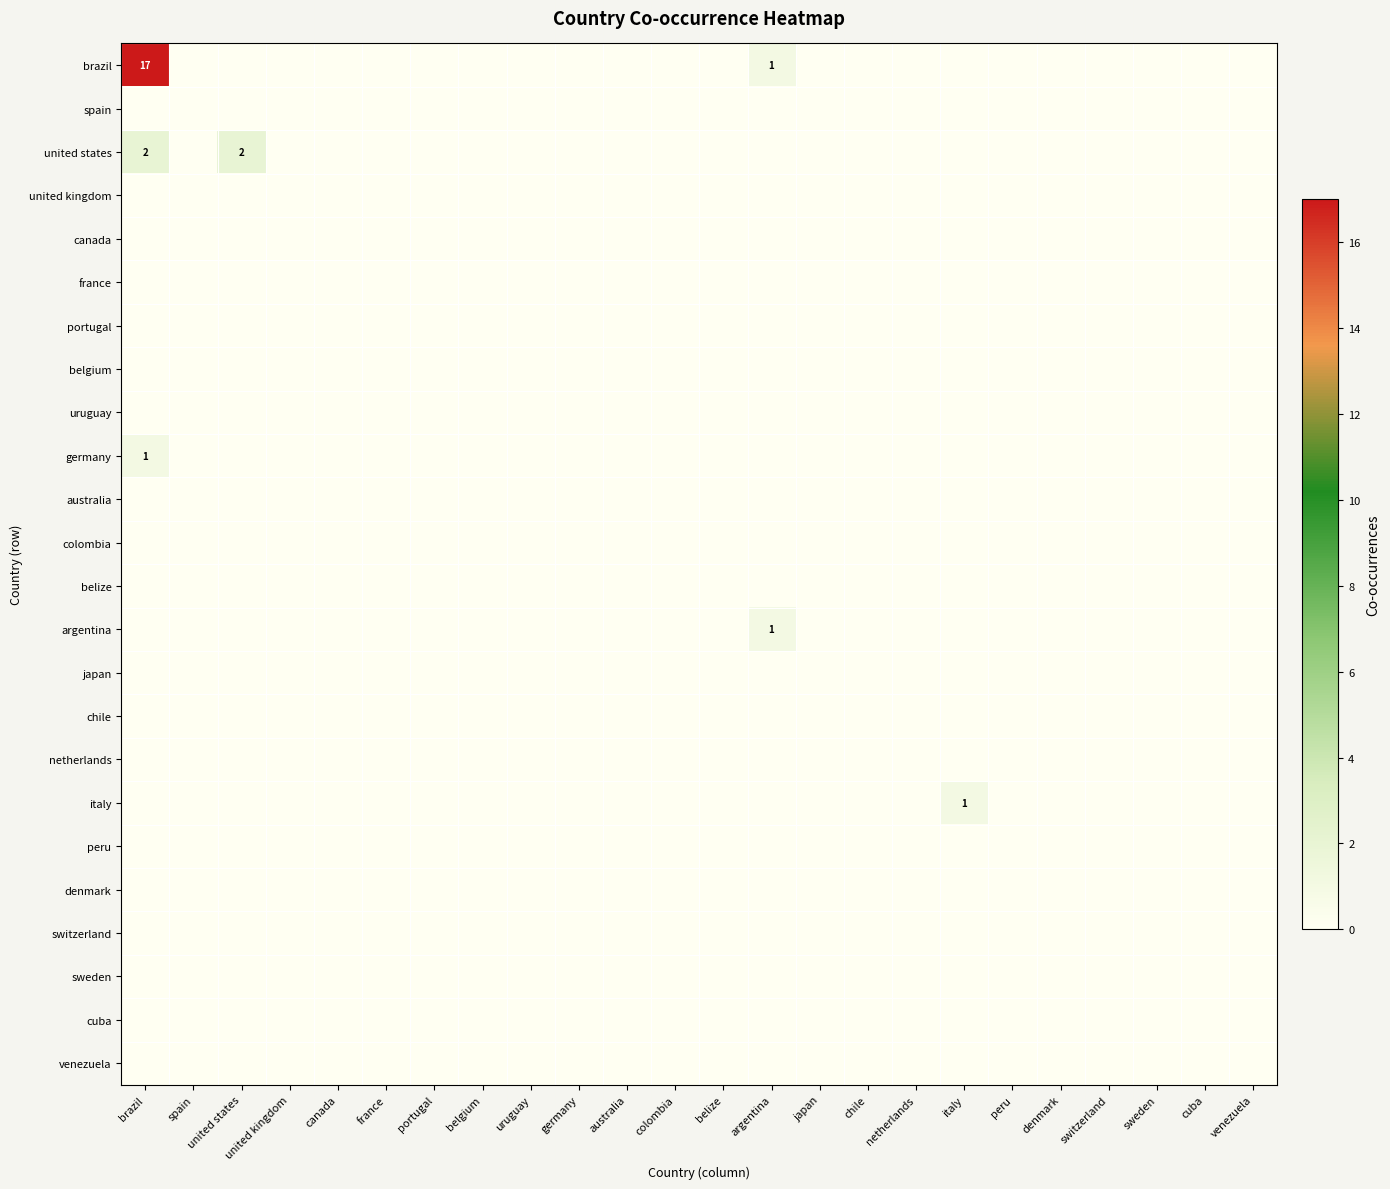

At how many categories does at least one series exceed 10?

1